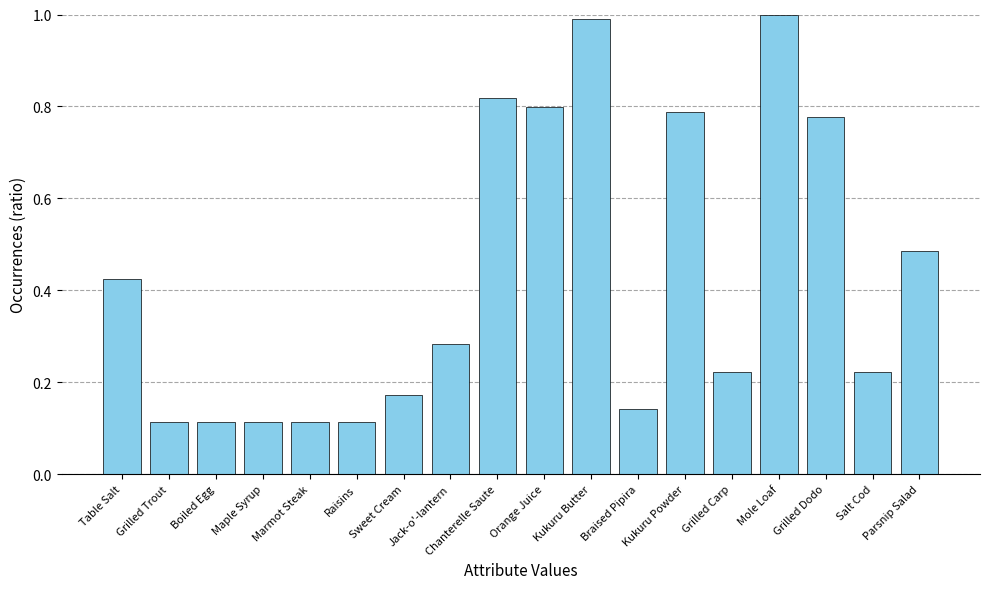

What is the label of the 1st bar from the right?

Parsnip Salad